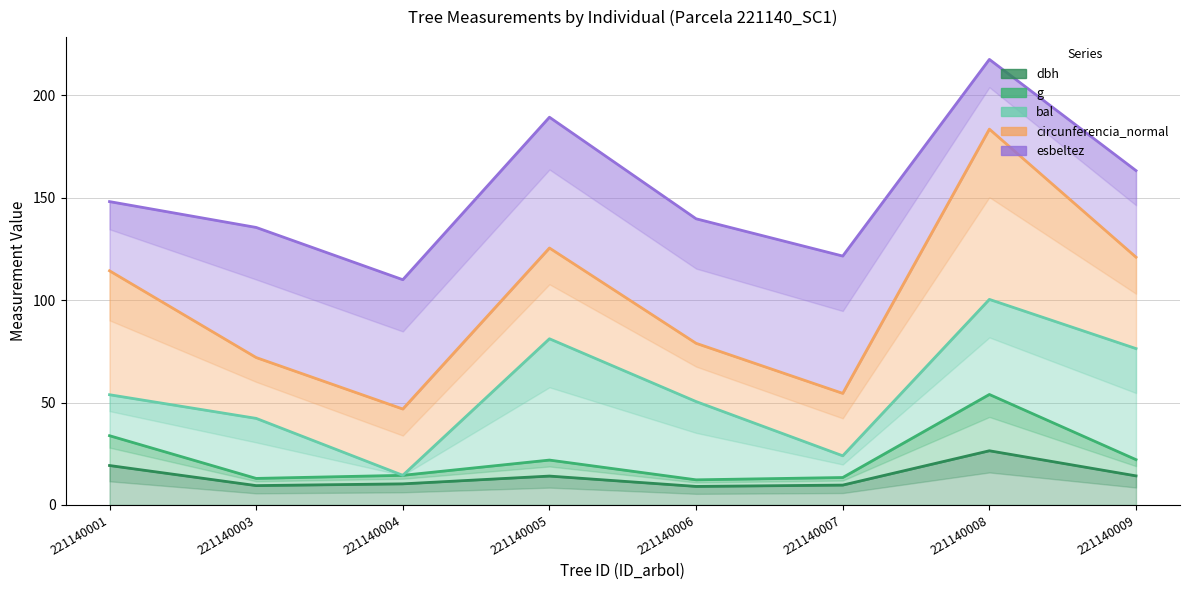

Does the chart have visible grid lines?

Yes